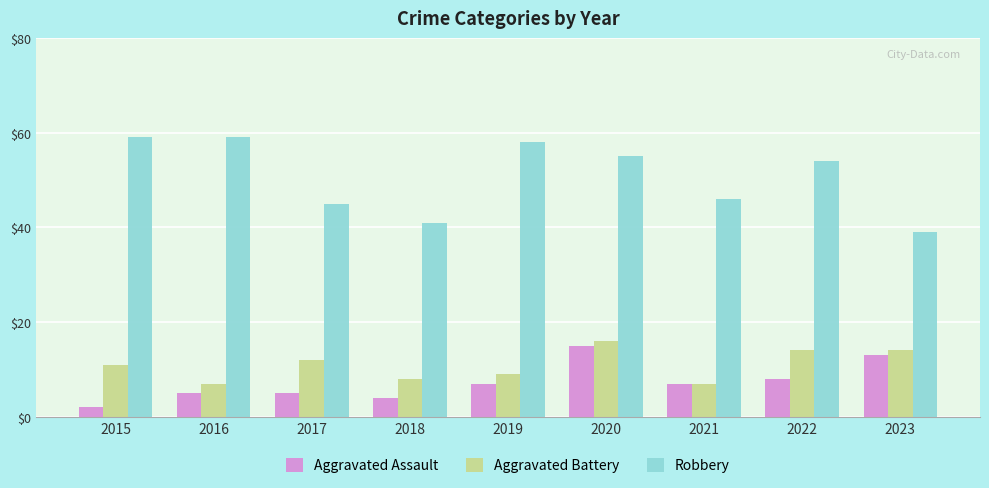

Which series has the largest range (max minus min)?

Robbery